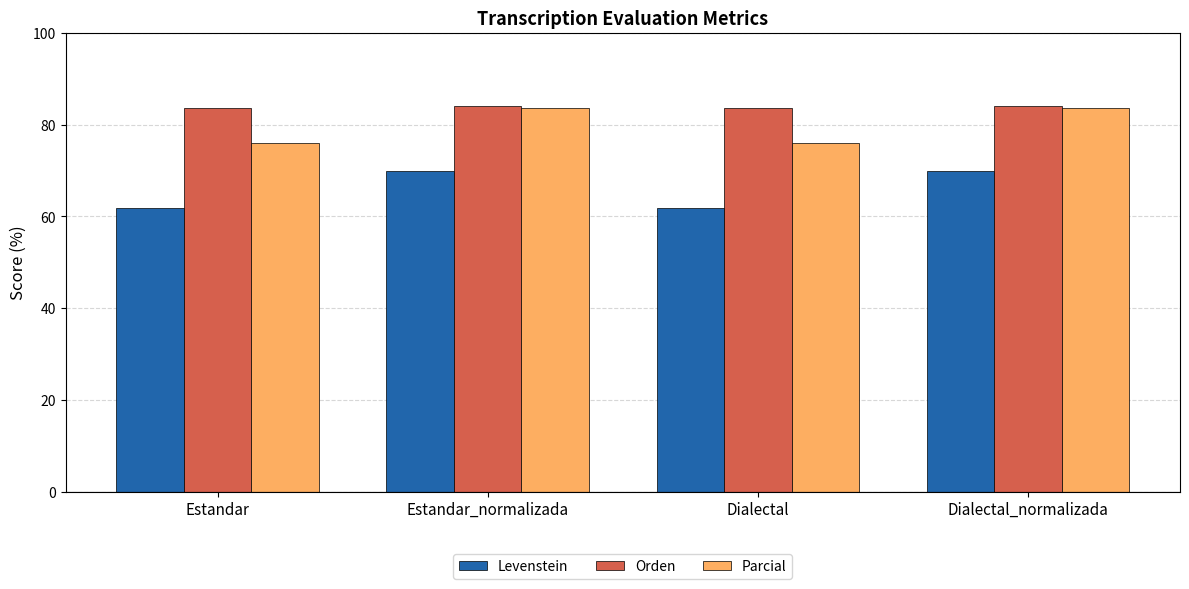

What is the label of the 3rd bar from the right?

Estandar_normalizada